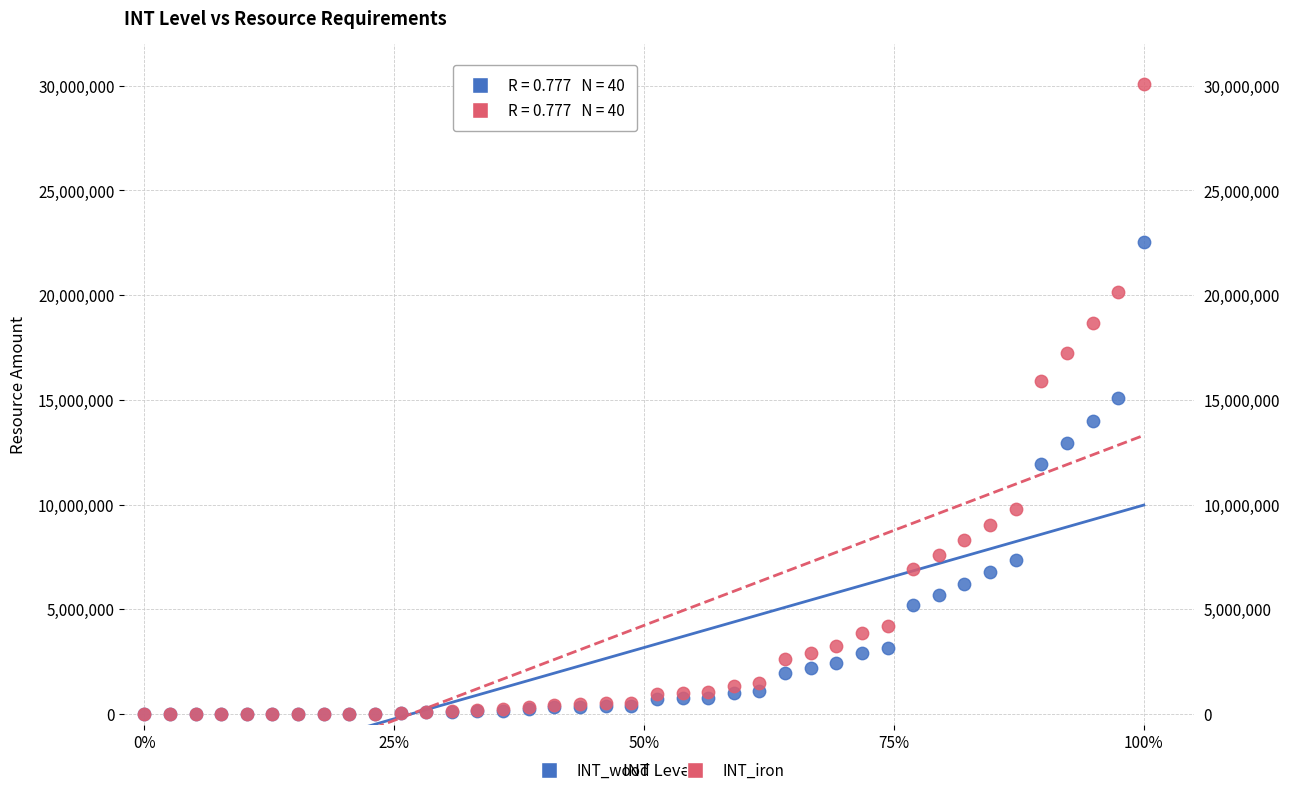

What are all the series names shown in the legend?

INT_wood, INT_iron